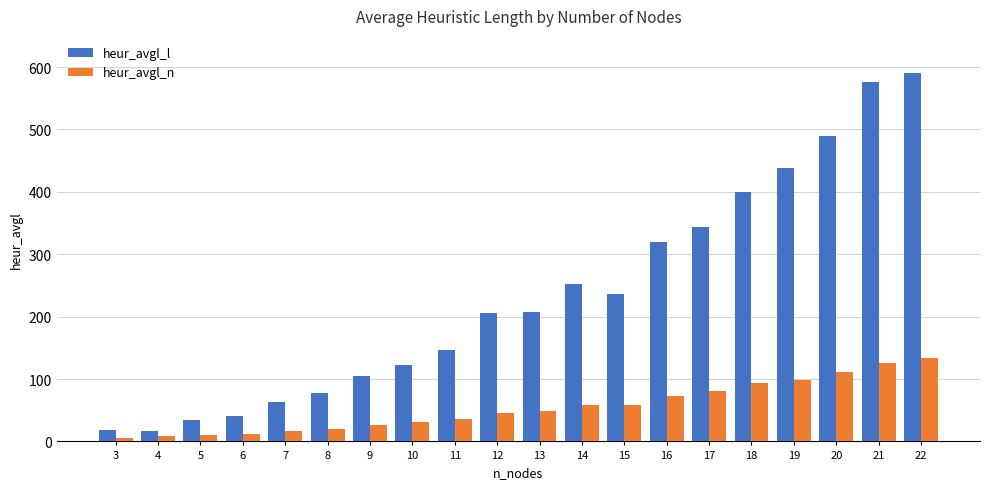

Between 5 and 13, which series saw the biggest shift?

heur_avgl_l